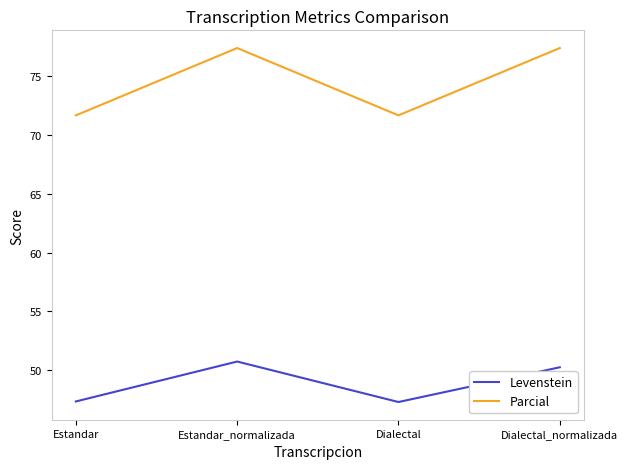

The Levenstein series shows 47.3 at Estandar. True or false?

True